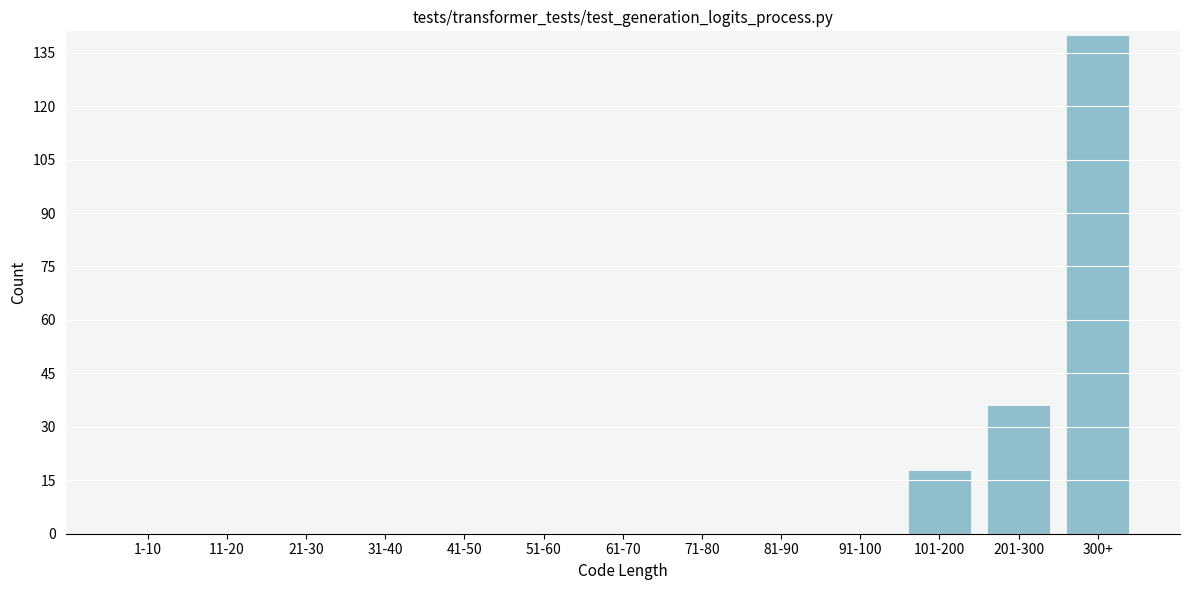

Reading right to left, what are all the values shown in this chart?

300+=140	201-300=36	101-200=18	91-100=0	81-90=0	71-80=0	61-70=0	51-60=0	41-50=0	31-40=0	21-30=0	11-20=0	1-10=0